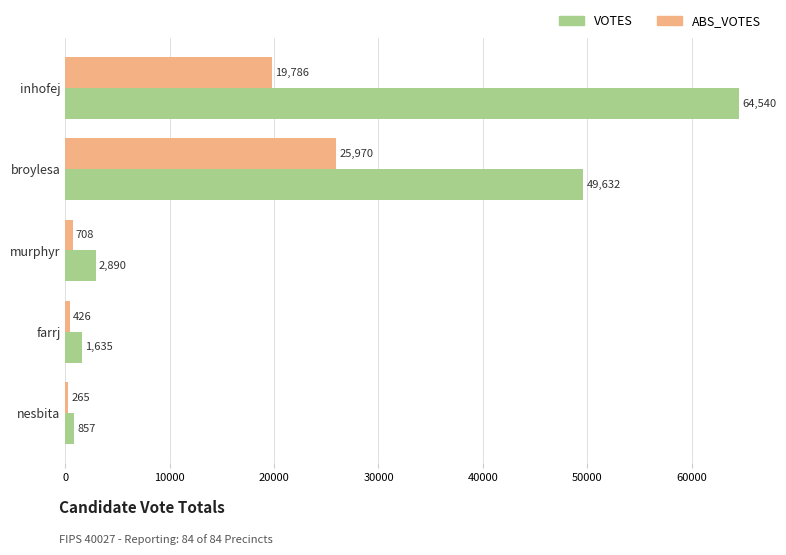

What is the approximate value of ABS_VOTES at farrj, to the nearest 10?

430